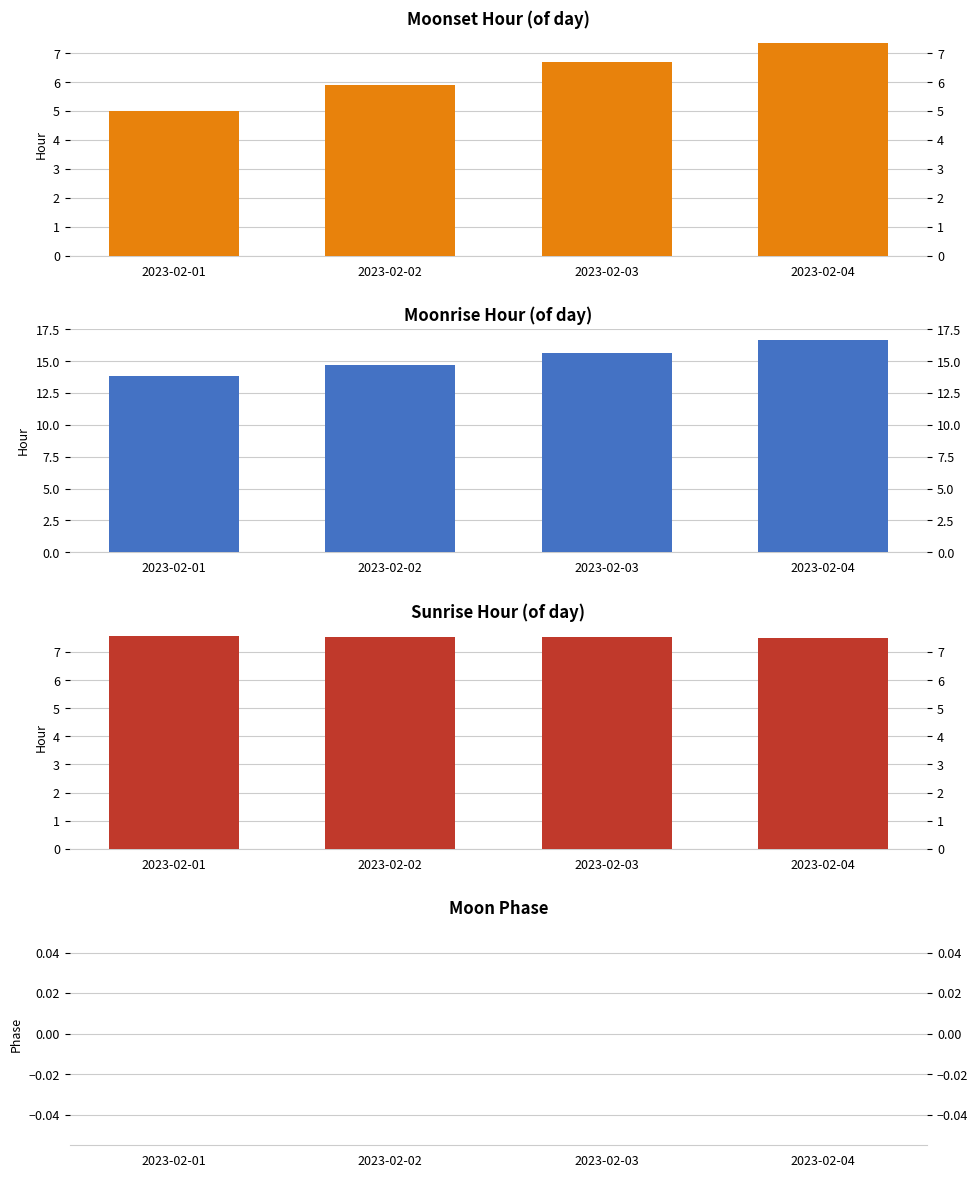

Which series changed the most between 2023-02-02 and 2023-02-04?

Moonrise